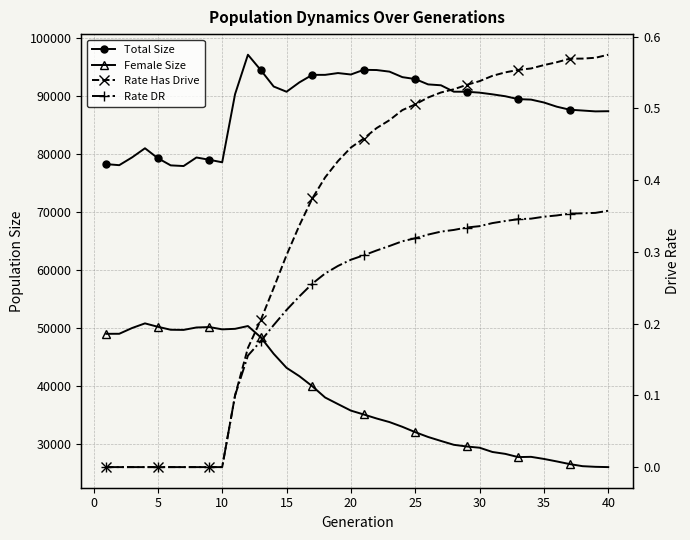

In Female Size, how many points are lower than both neighbors (excluding endpoints)?

3